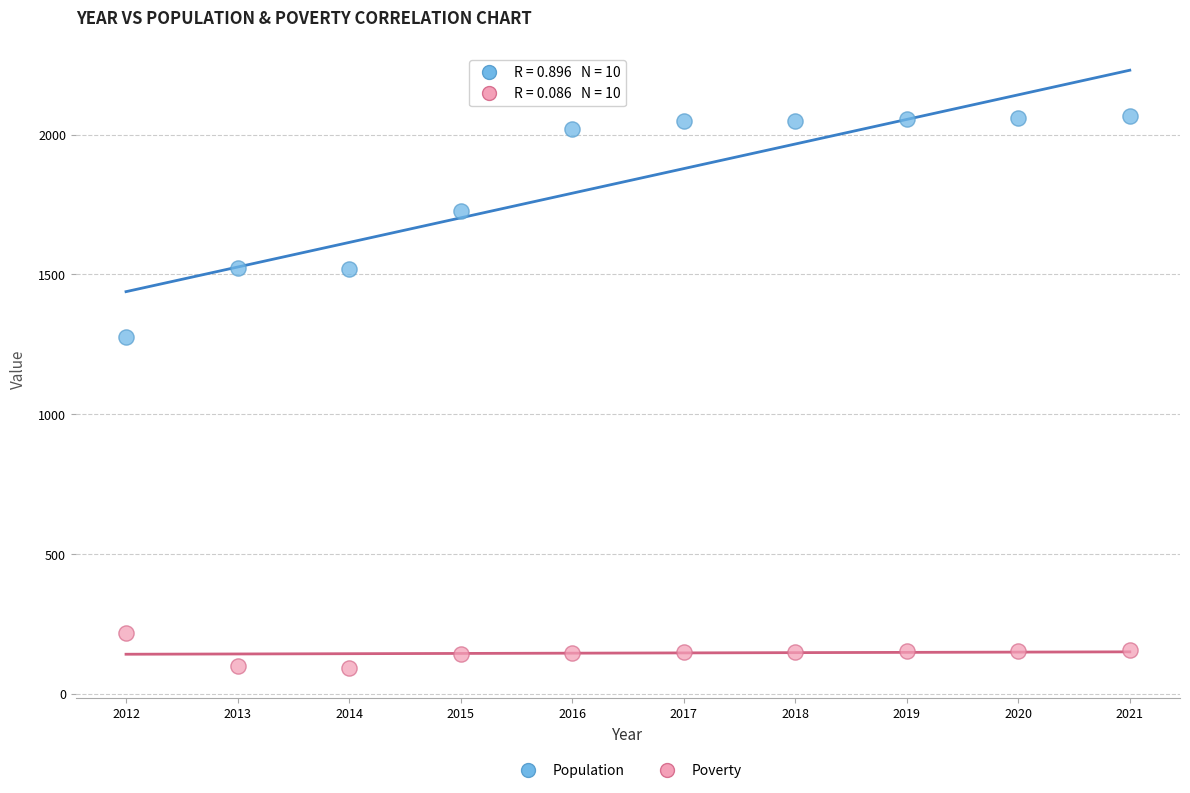

What are all the series names shown in the legend?

Population, Poverty